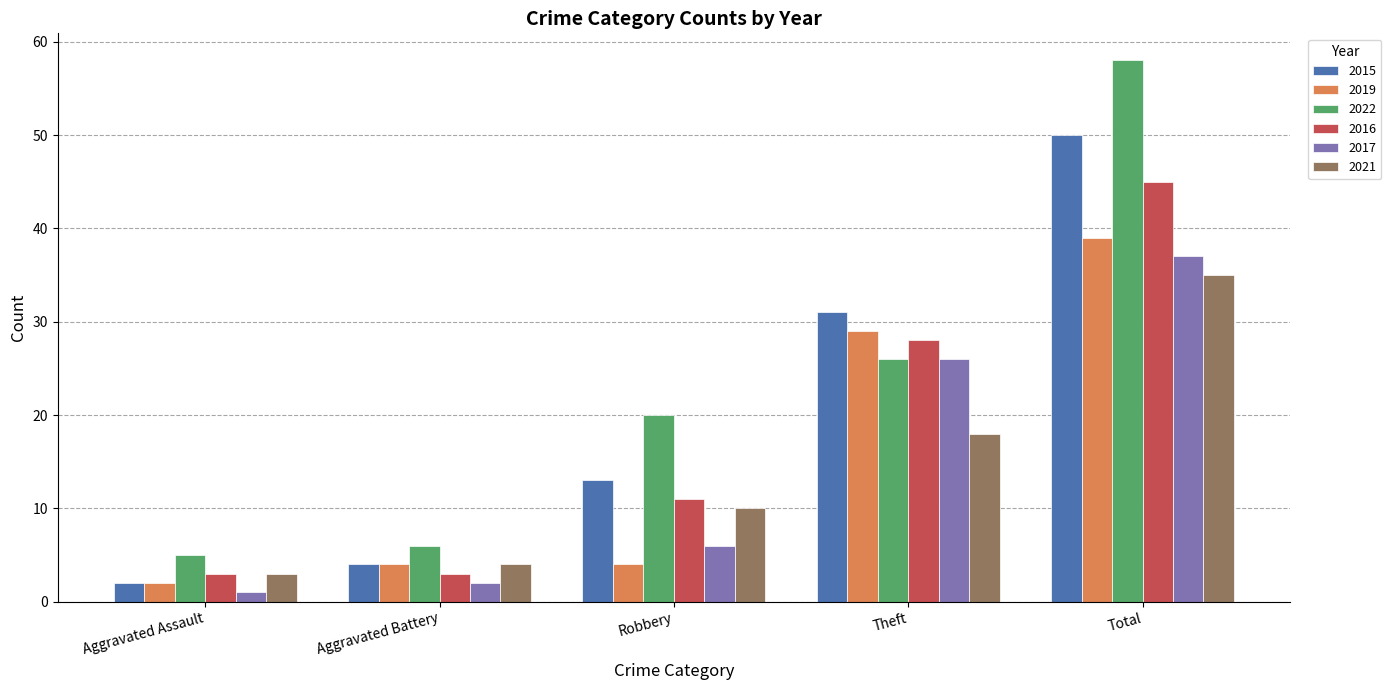

What is the sum of the 2021 values at Robbery and Theft?

28